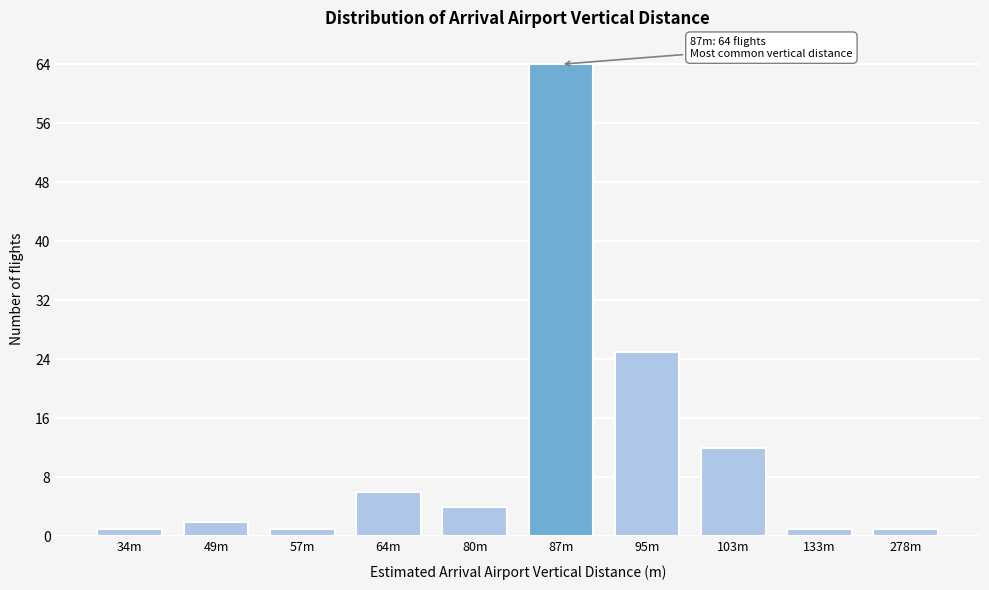

Reading right to left, what are all the values shown in this chart?

1	1	12	25	64	4	6	1	2	1